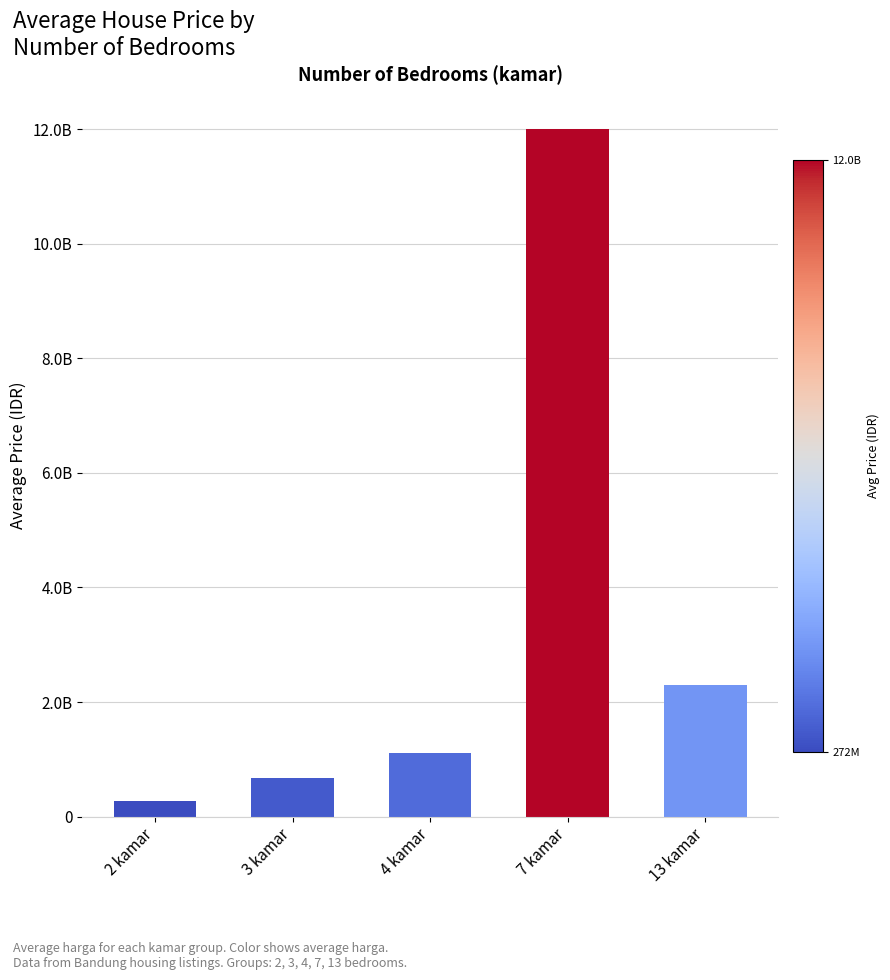

Does the chart contain any negative values?

No